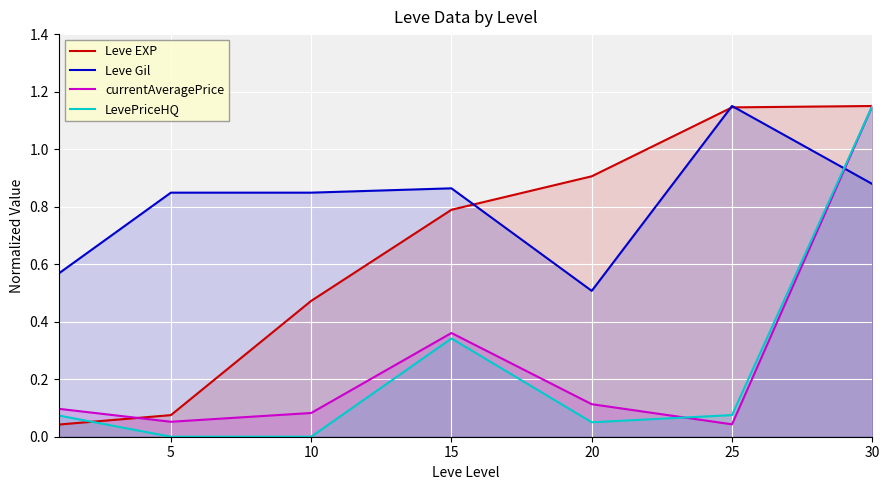

Count the Leve Gil values in the range 0 to 1.

6